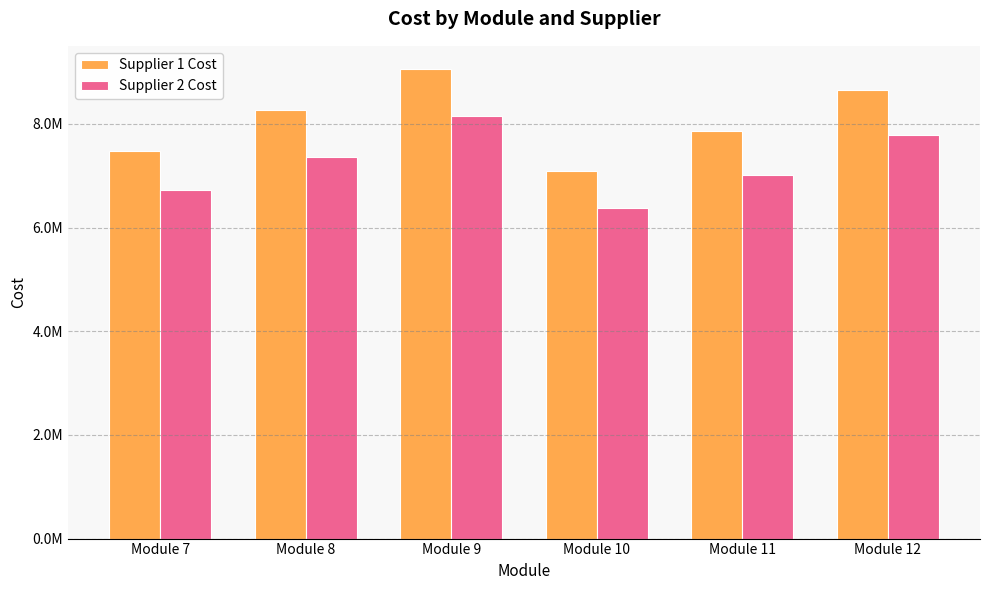

Reading left to right, transcribe all the data shown in this chart.

Supplier 1 Cost: 7480315.0	8267716.5	9055118.1	7086614.2	7874015.8	8661417.3
Supplier 2 Cost: 6732283.5	7358267.7	8149606.3	6377952.8	7007874.0	7795275.6